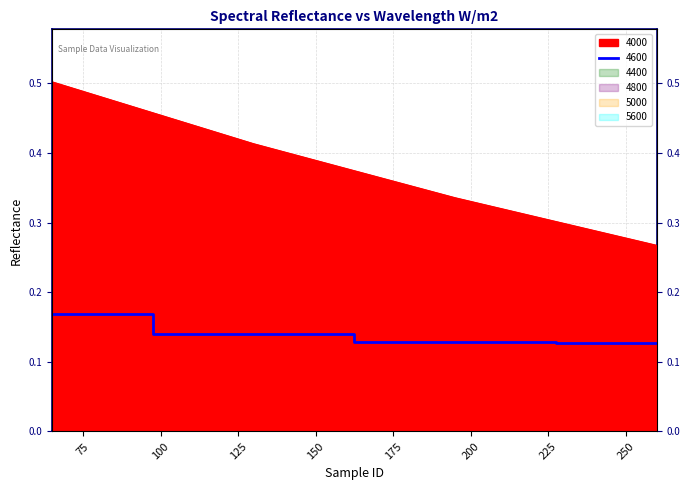

How many times do 5600 and 4600 cross each other?

1